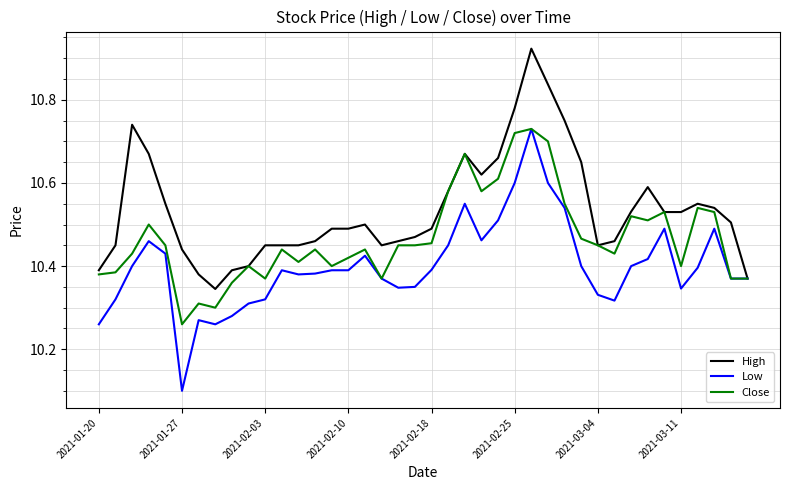

Rank the series by their average value, from highest to lowest.

High, Close, Low